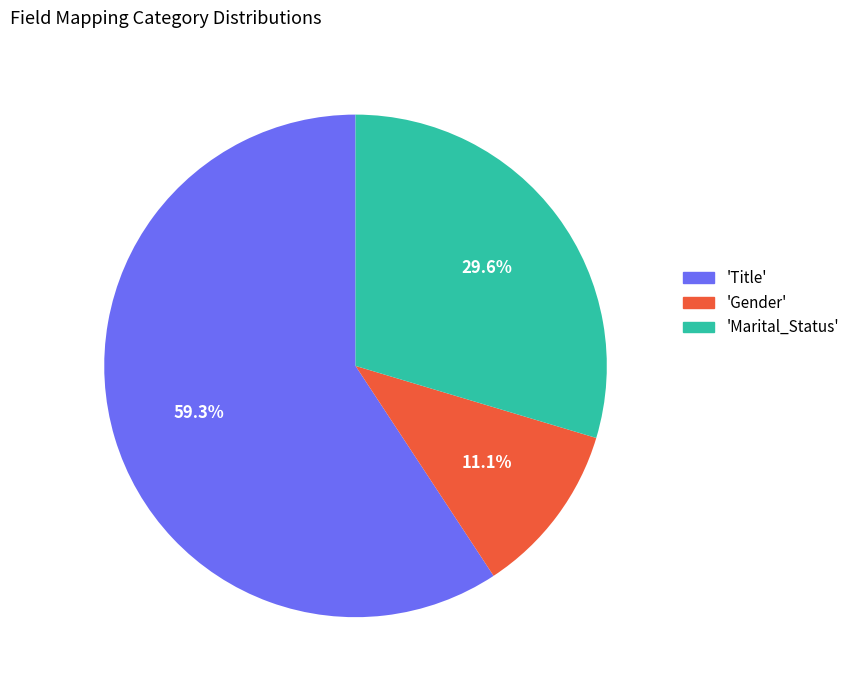

Is the sum of 'Marital_Status' and 'Gender' greater than half?

No